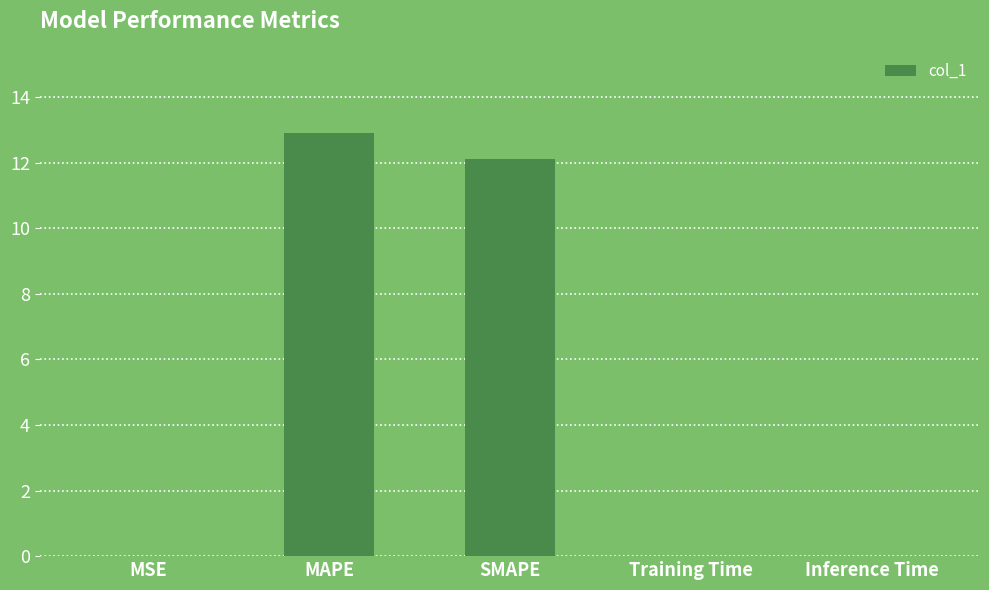

What is the change in value from MAPE to SMAPE?

-0.8